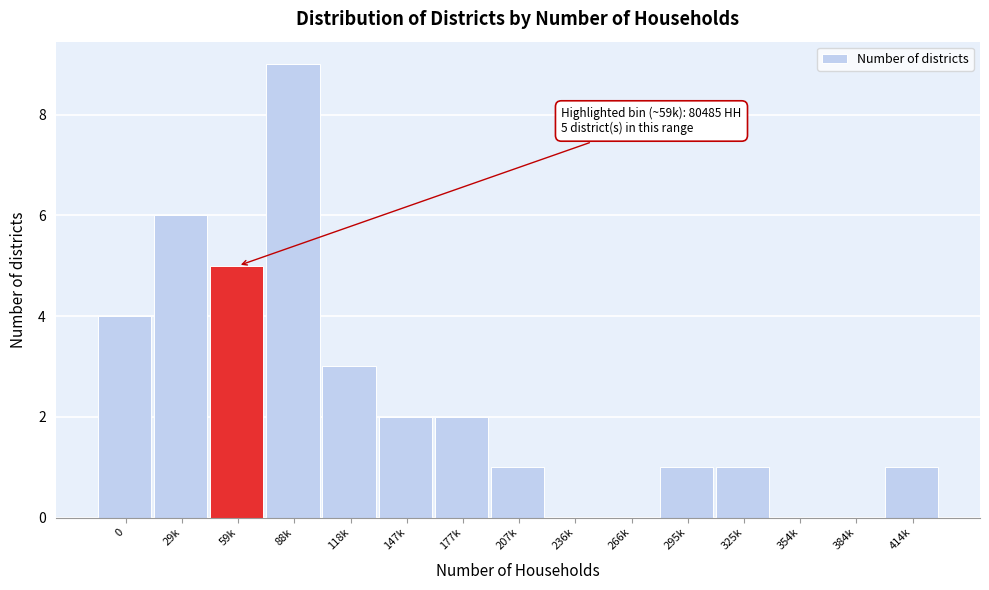

Reading left to right, what are all the values shown in this chart?

0=4	29k=6	59k=5	88k=9	118k=3	147k=2	177k=2	207k=1	236k=0	266k=0	295k=1	325k=1	354k=0	384k=0	414k=1